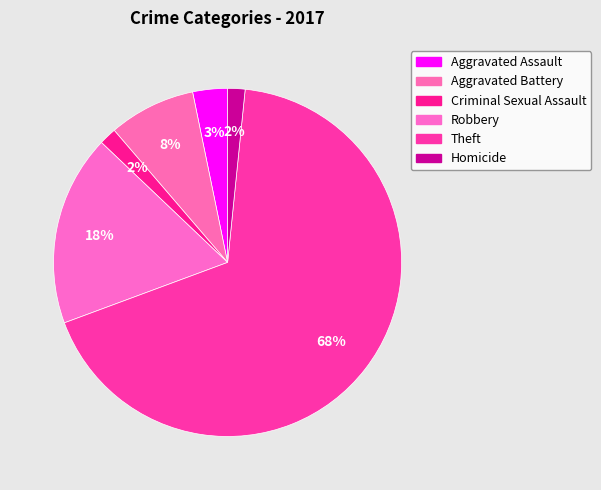

How many slices are in this pie chart?

6